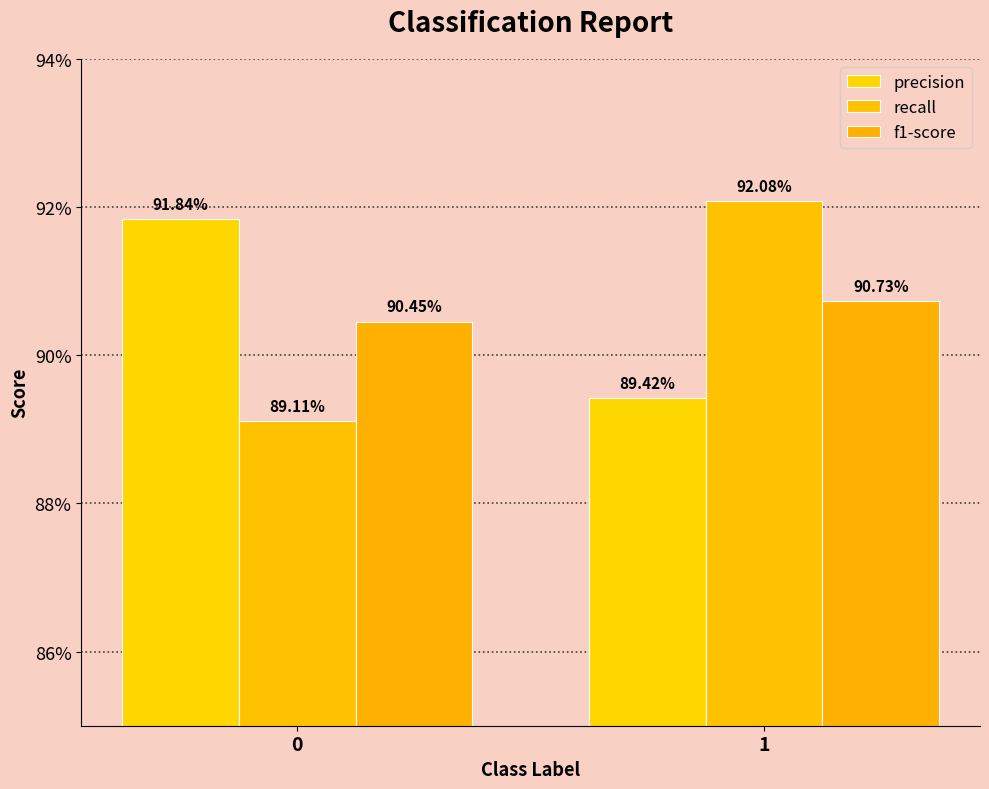

Are the bars horizontal?

No